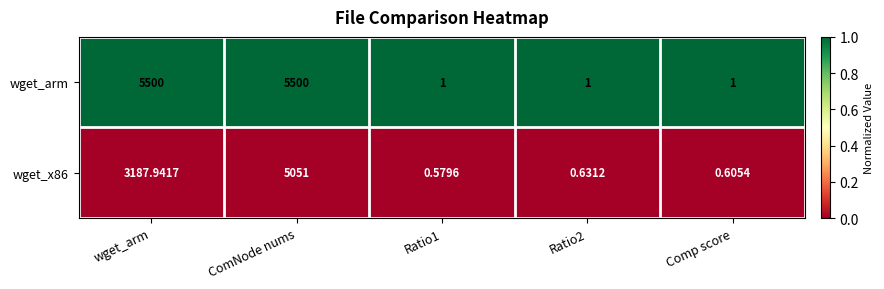

Which series has the widest spread of values?

wget_arm